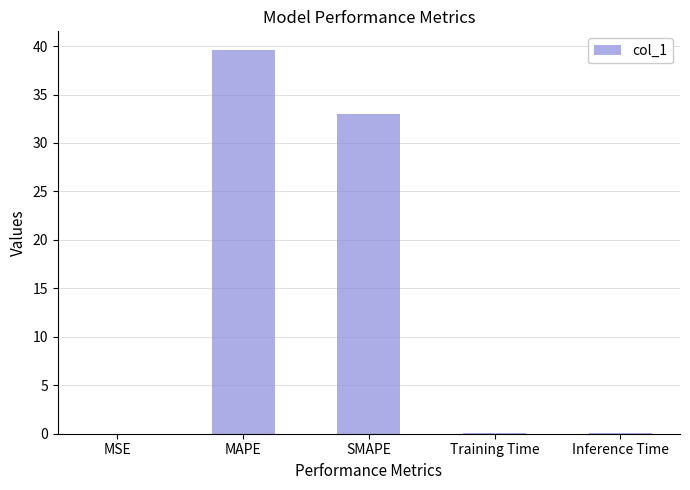

The value at SMAPE is 33.0. True or false?

True